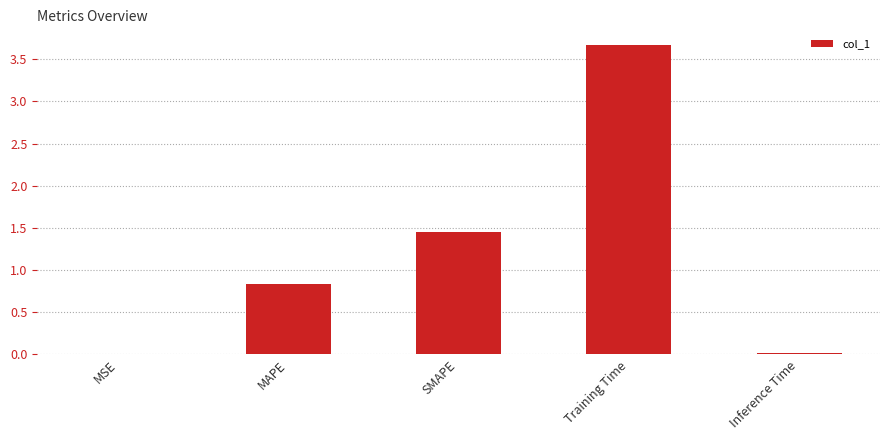

What is the sum of all values?

6.0